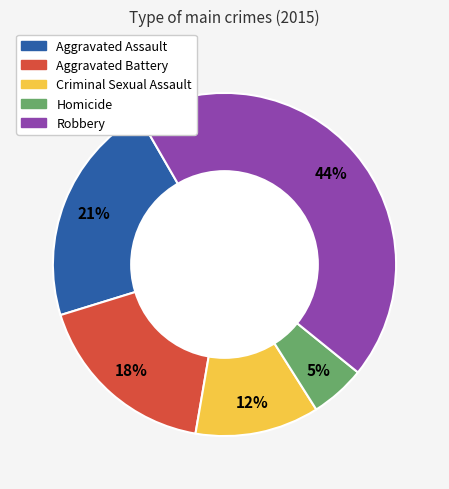

How many segments does this pie chart have?

5